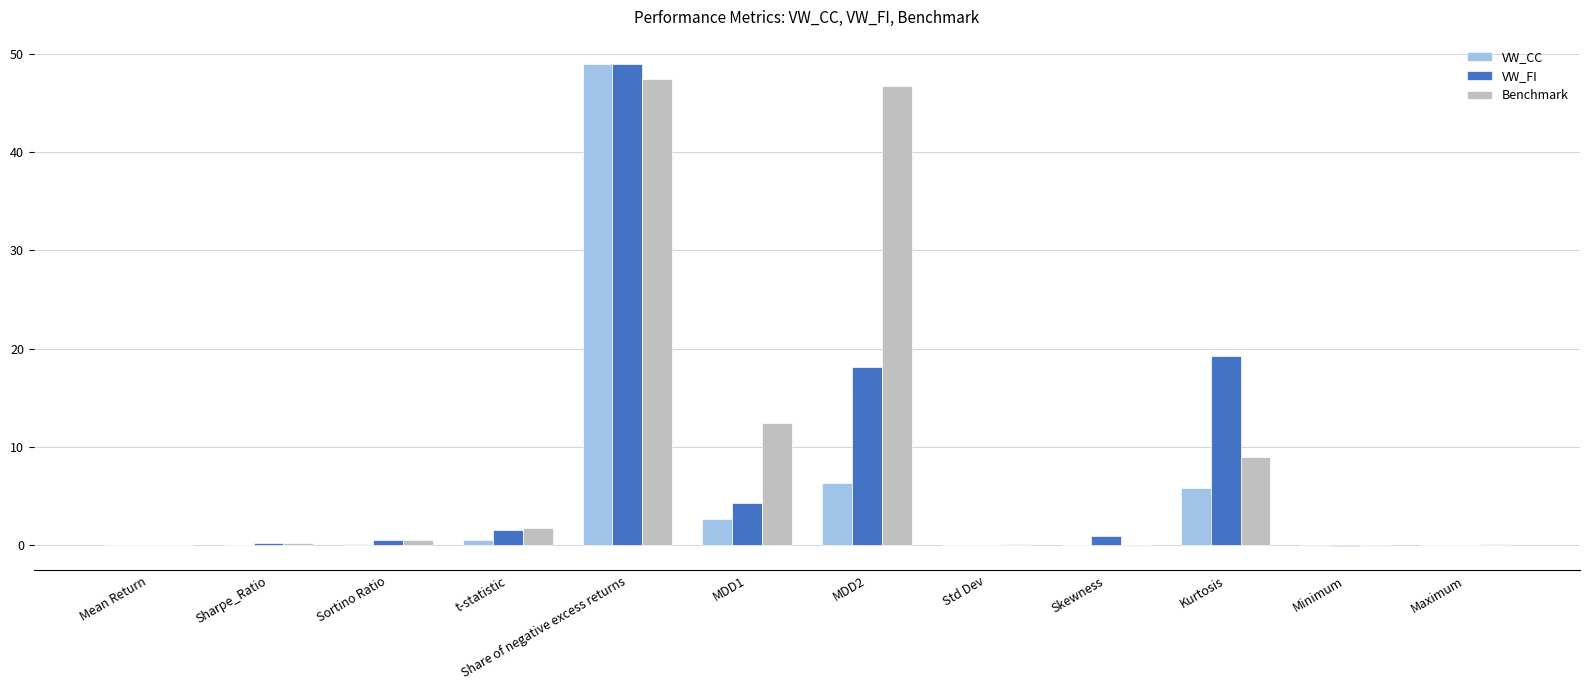

The value of VW_FI at Kurtosis is 7.2. True or false?

False